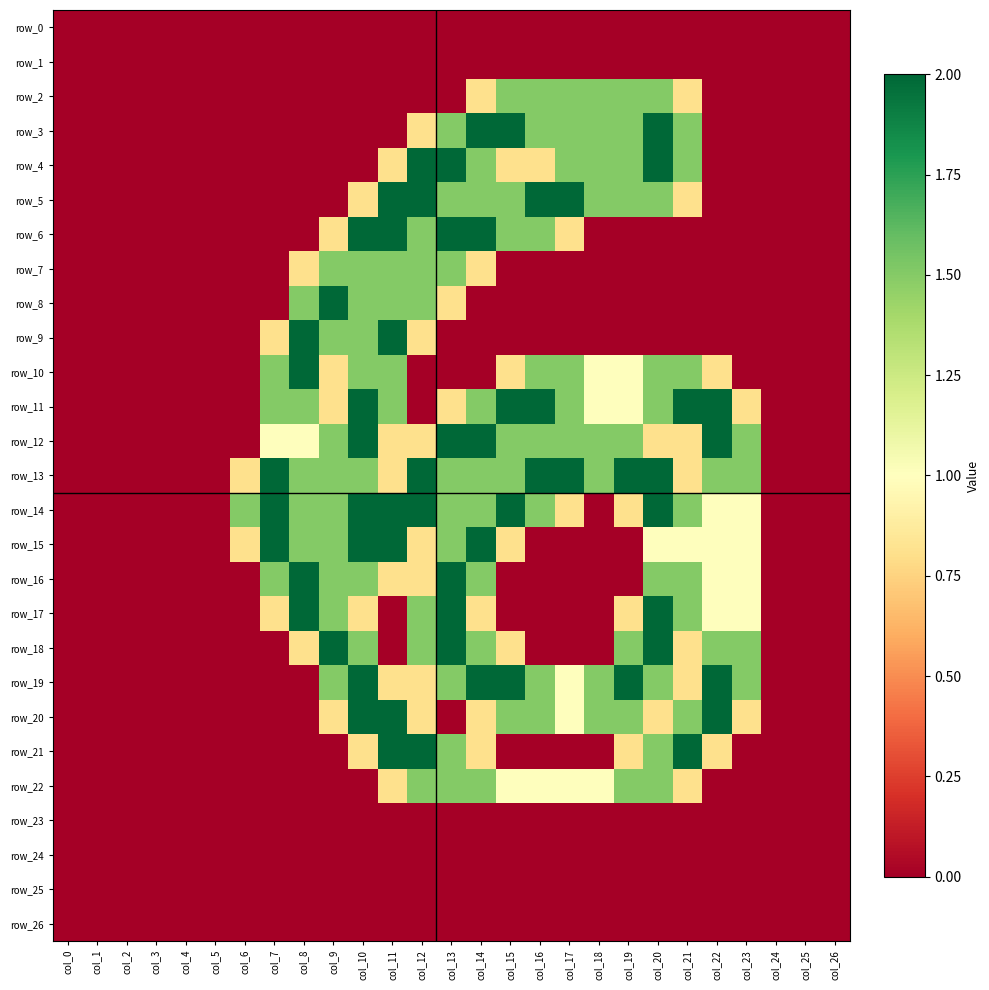

Where is row_0 nearest to the value 0?

col_0